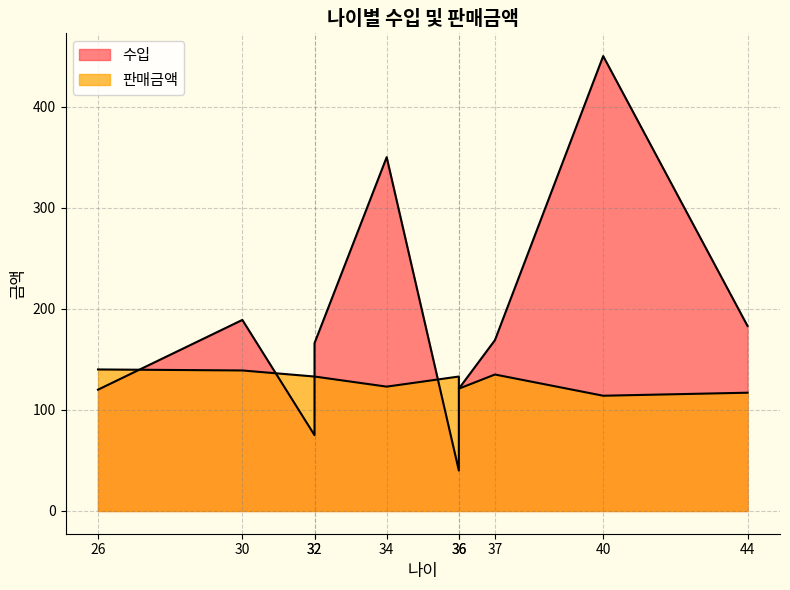

Between which two adjacent categories do 수입 and 판매금액 first intersect?

26 and 30